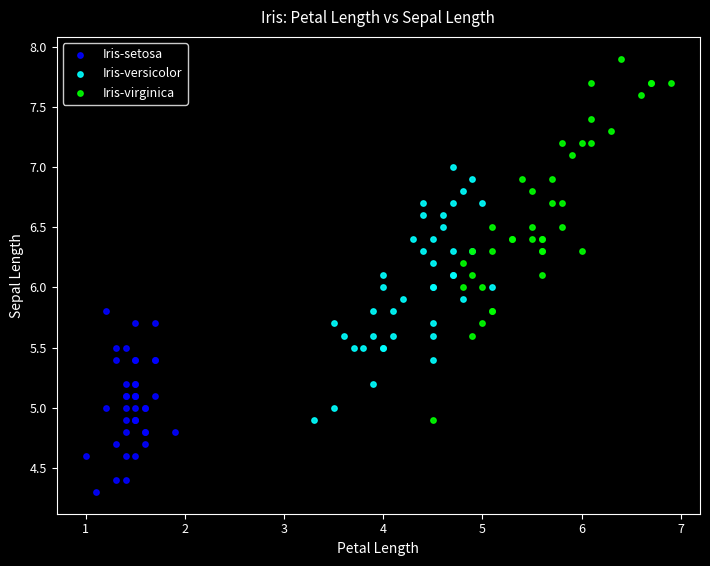

Which series has the largest Y range (max minus min)?

Iris-virginica